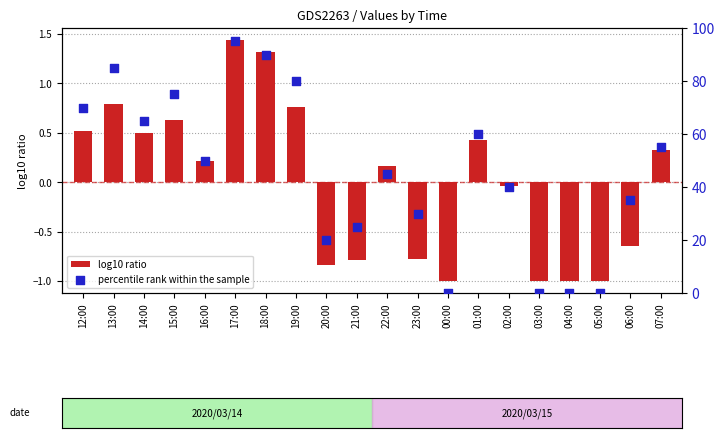

What are all the series names shown in the legend?

log10 ratio, percentile rank within the sample